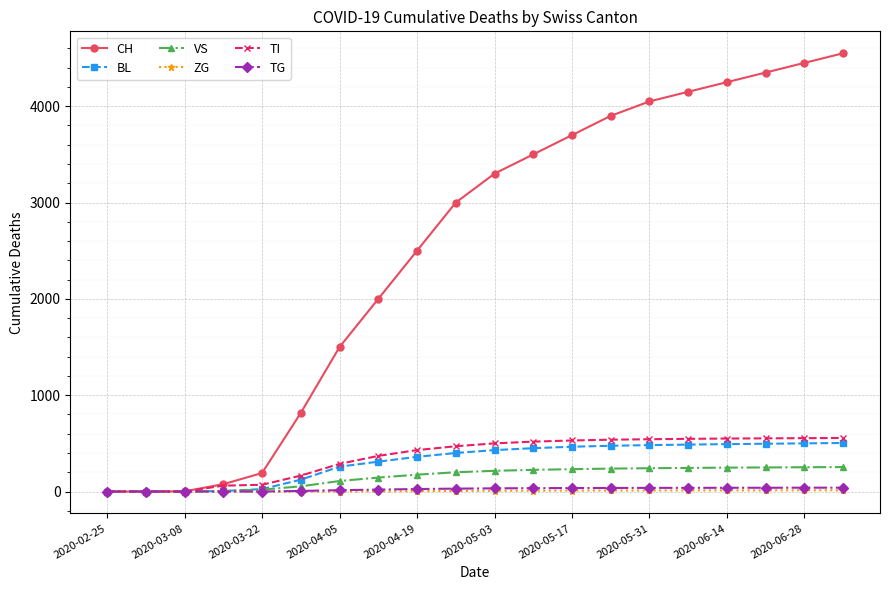

Which series has the largest total across all categories?

CH